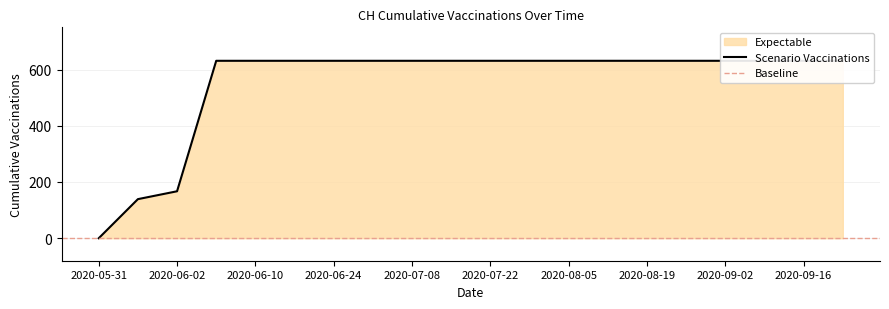

What is the difference between the second highest and second lowest values?

492